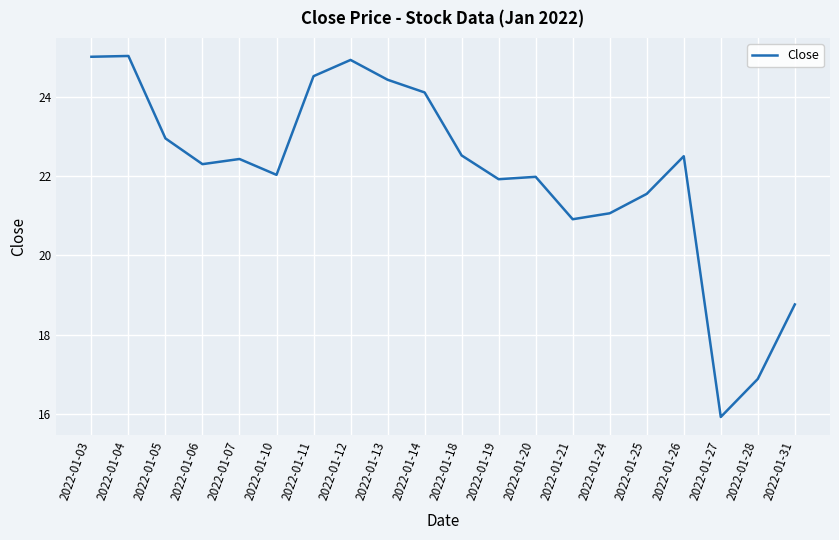

Between 2022-01-03 and 2022-01-06, which is larger?

2022-01-03